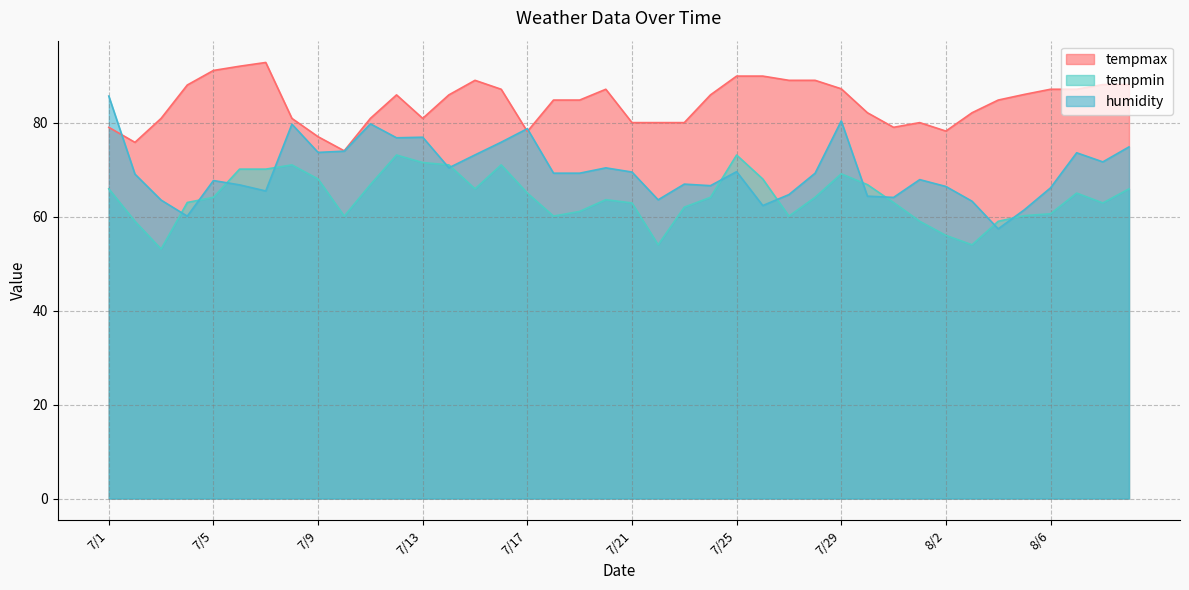

Is it true that tempmax equals 131.2 at 7/23?

False